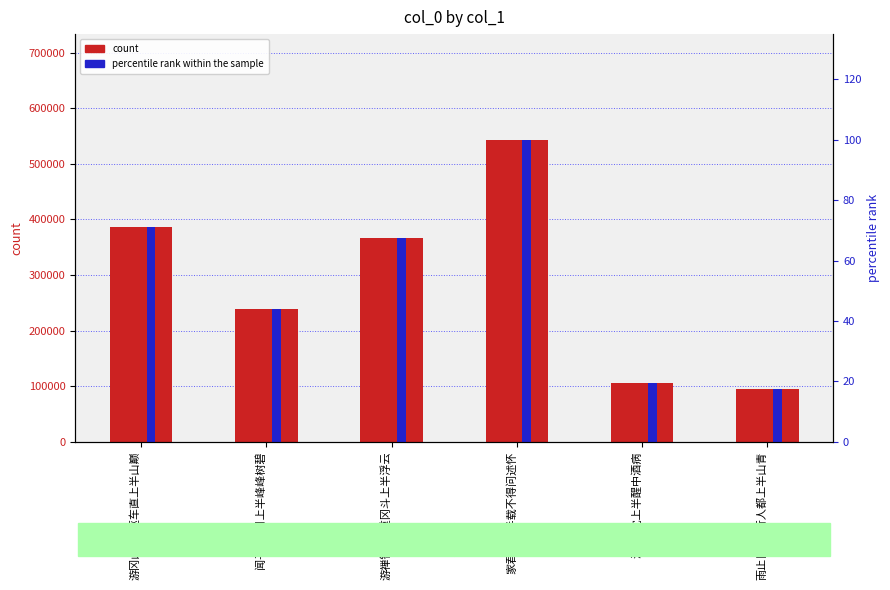

What is the total value across all series at 游冈山寺·驱车直上半山巅?

386561.1